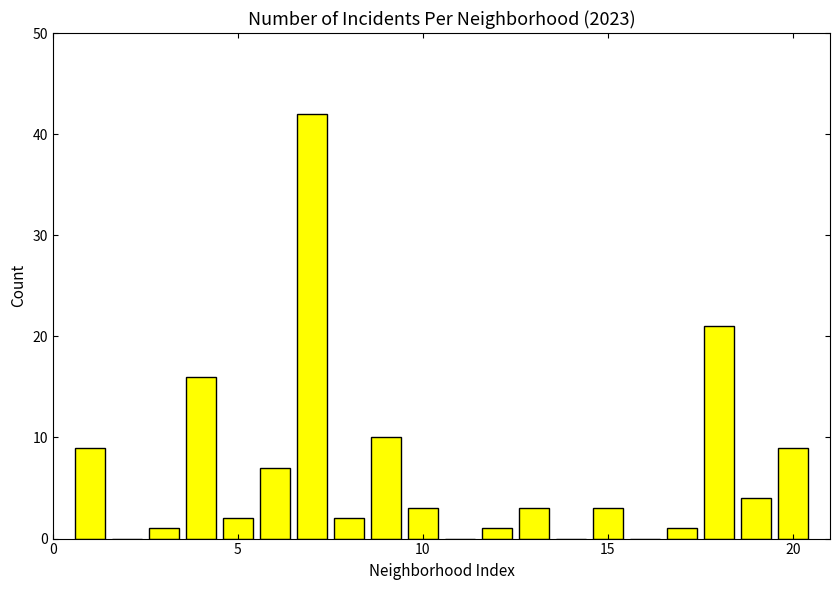

What is the greatest value displayed?

42